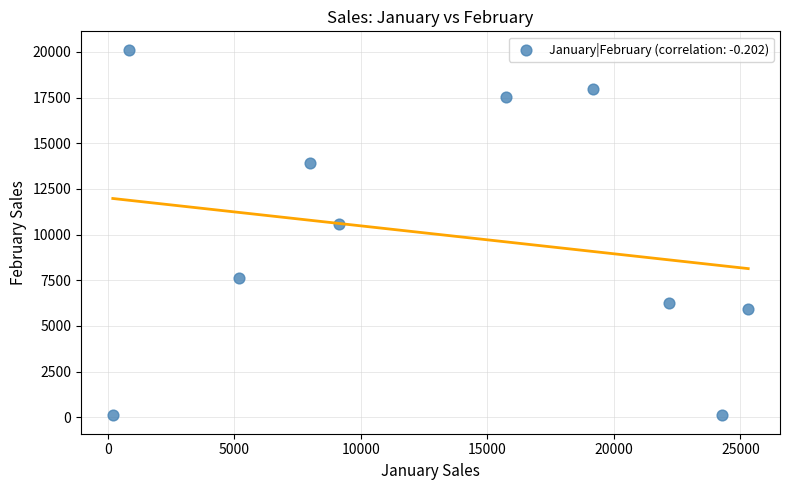

What is the average X value?

13004.1